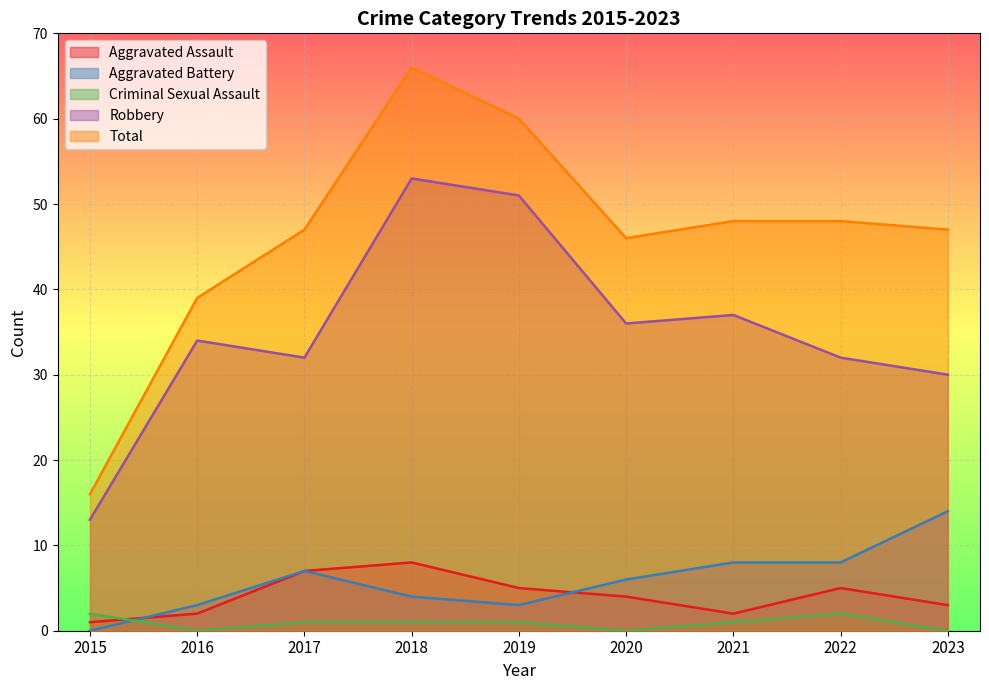

True or false: Aggravated Battery and Total intersect in this chart.

False